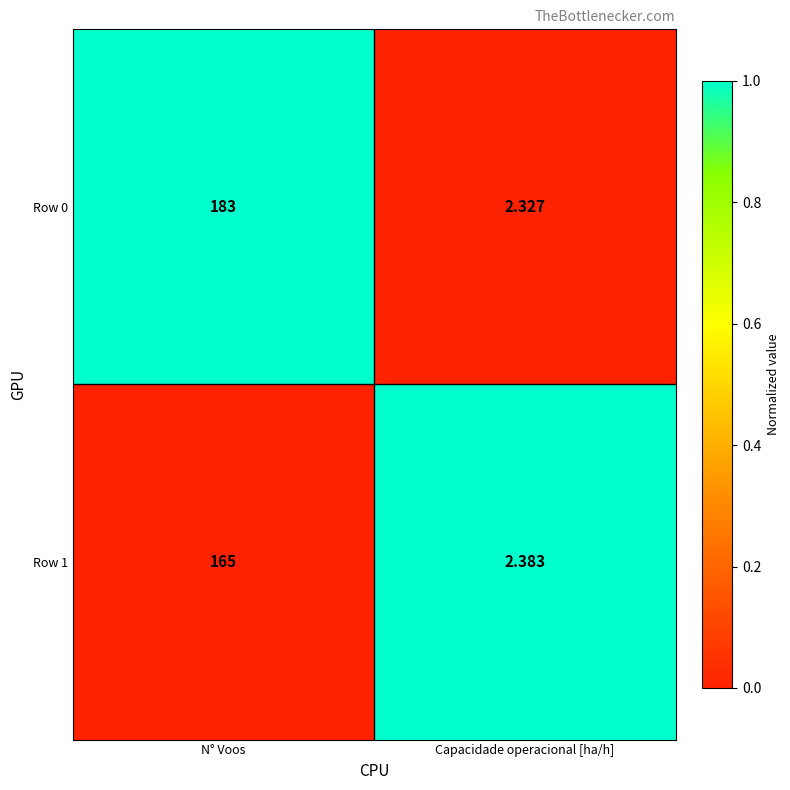

Where is Row 1 nearest to the value 83?

Capacidade operacional [ha/h]